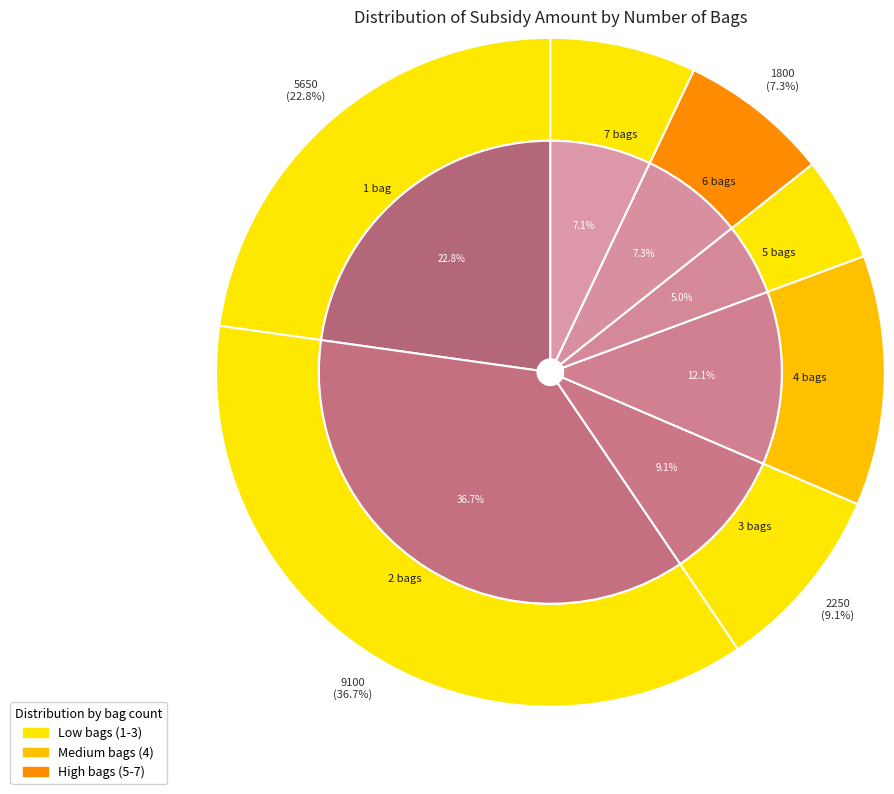

Is there any slice that represents more than half of the pie?

No